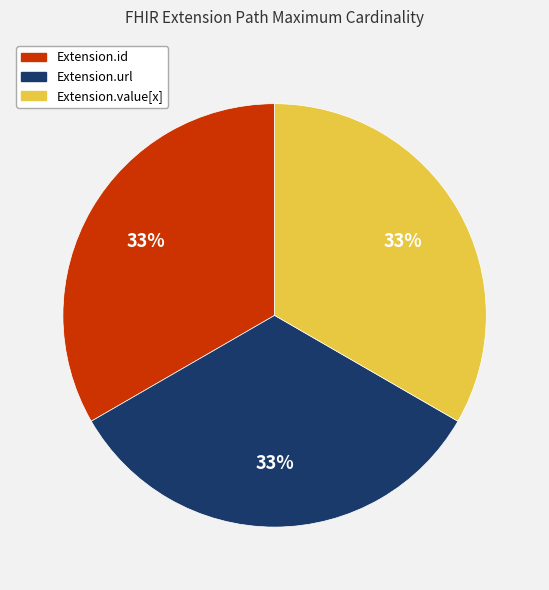

To the nearest percent, what is the average slice percentage?

33%